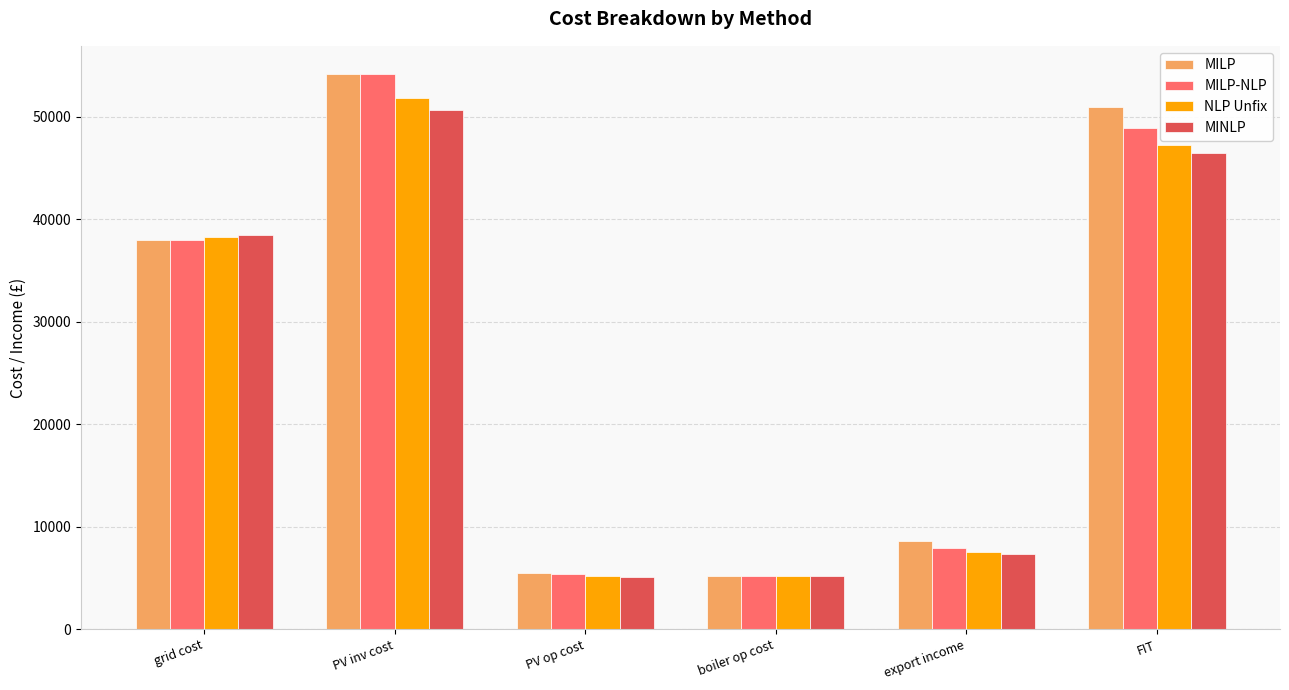

List the series in order of their overall mean, highest first.

MILP, MILP-NLP, NLP Unfix, MINLP